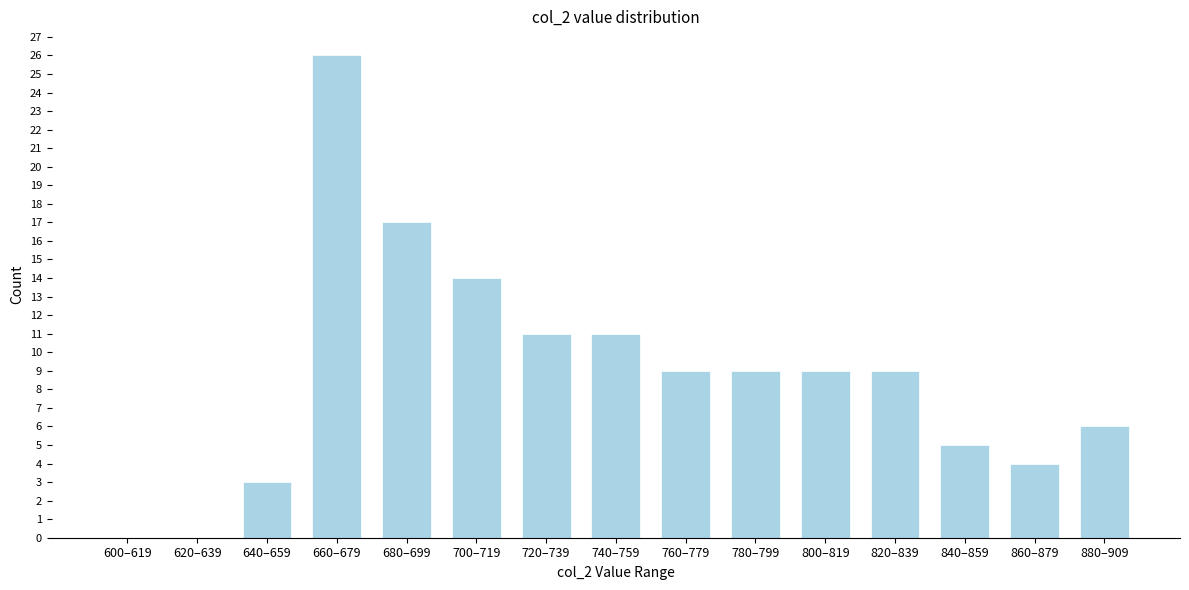

Reading left to right, extract all data points from this chart.

600–619=0	620–639=0	640–659=3	660–679=26	680–699=17	700–719=14	720–739=11	740–759=11	760–779=9	780–799=9	800–819=9	820–839=9	840–859=5	860–879=4	880–909=6